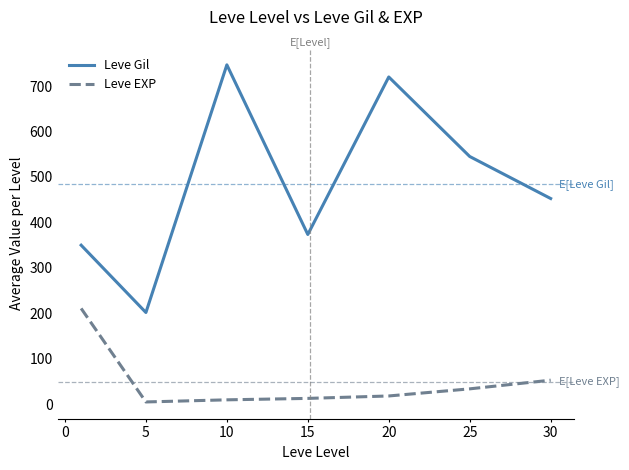

List the series in order of their overall mean, lowest first.

Leve EXP, Leve Gil